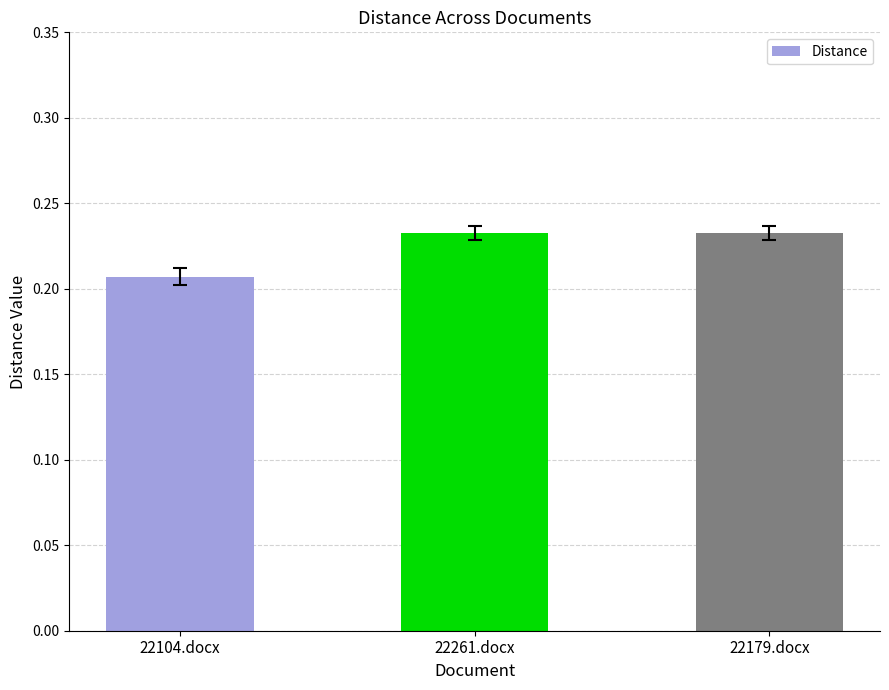

What position from the left is 22261.docx?

2